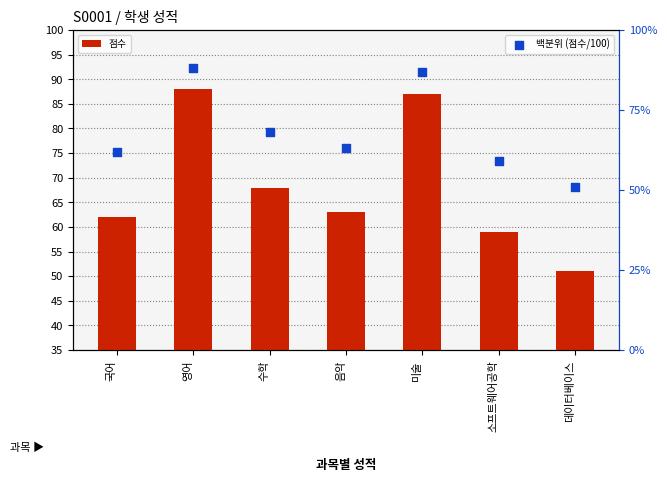

Which series contains the highest Y value?

백분위 (점수/100)